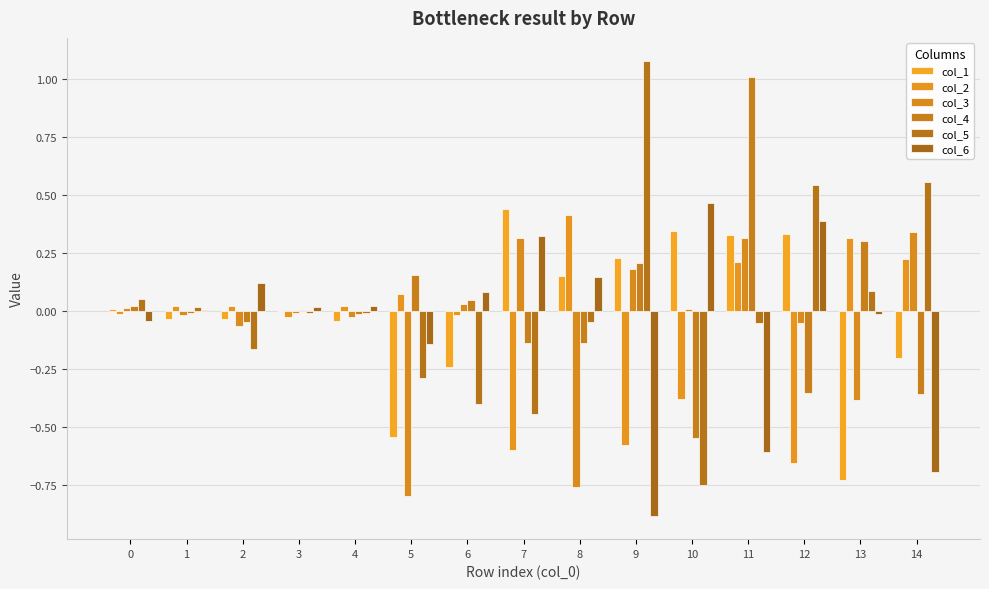

What is the difference between the highest and lowest values at 0?

0.1